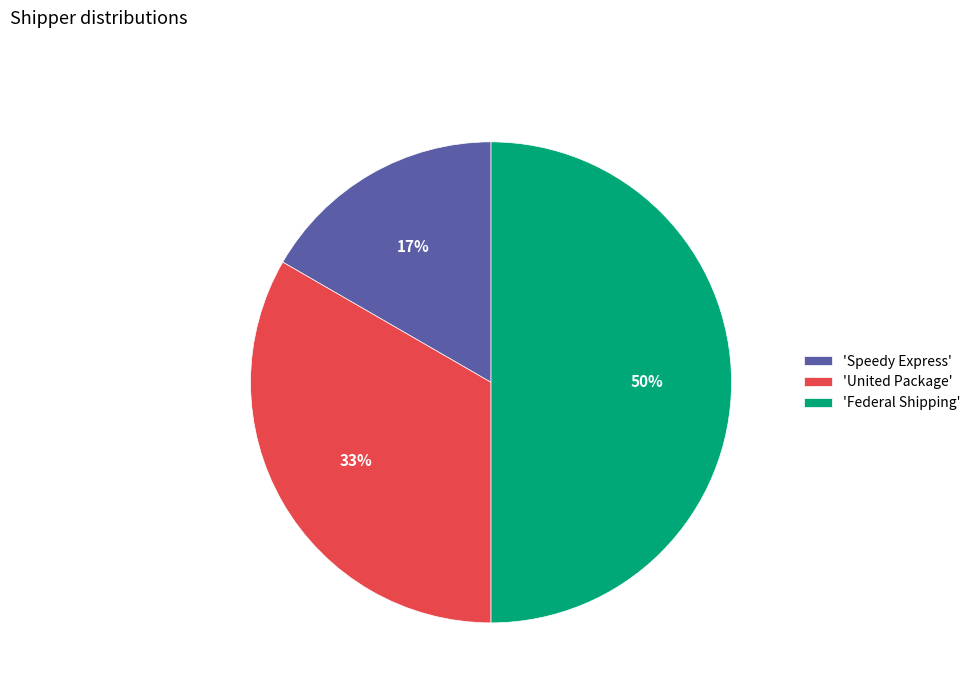

Do 'Speedy Express' and 'Federal Shipping' together represent more than half of the pie?

Yes